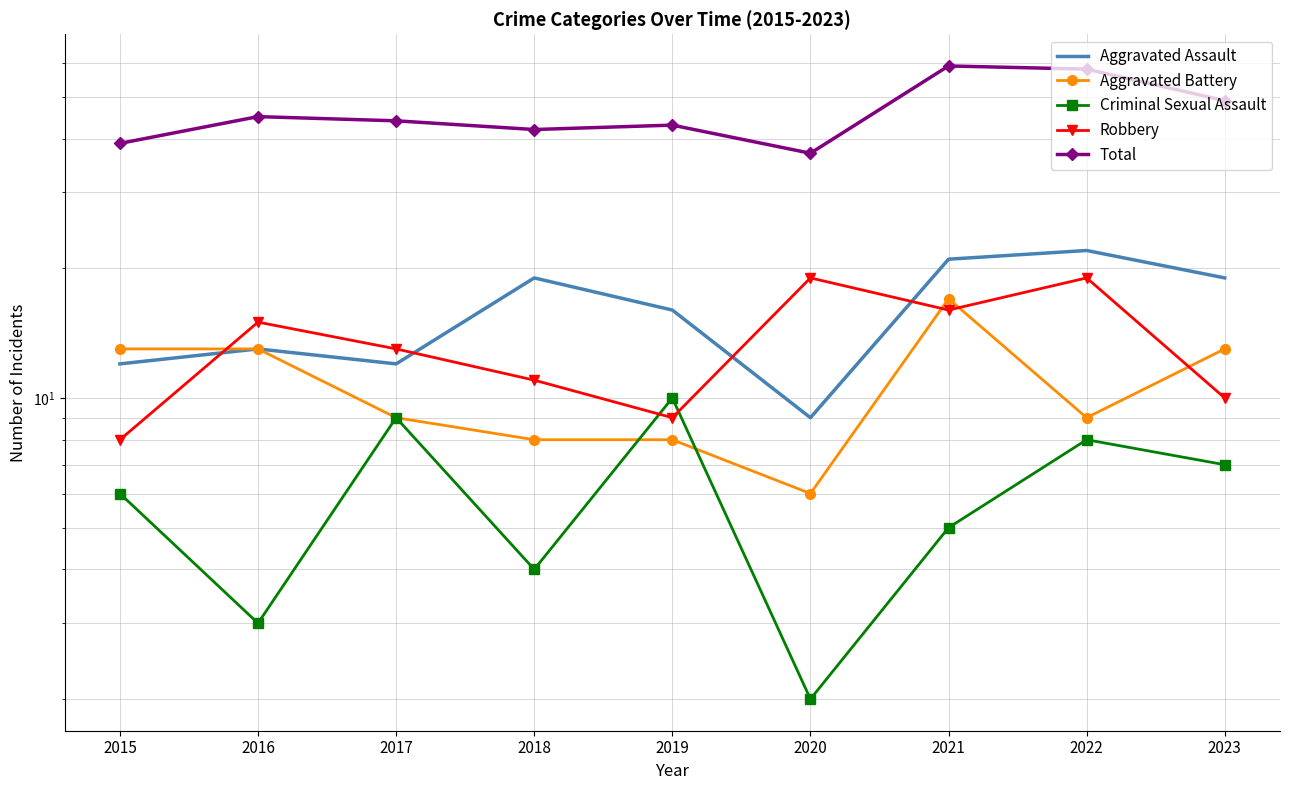

How many categories are shown in the chart?

9